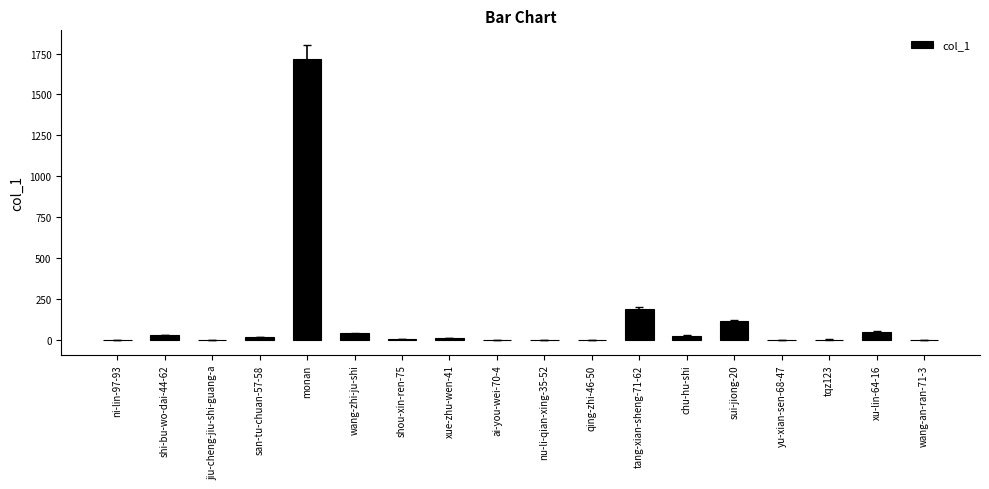

At which category does the chart reach its peak across all series?

monan